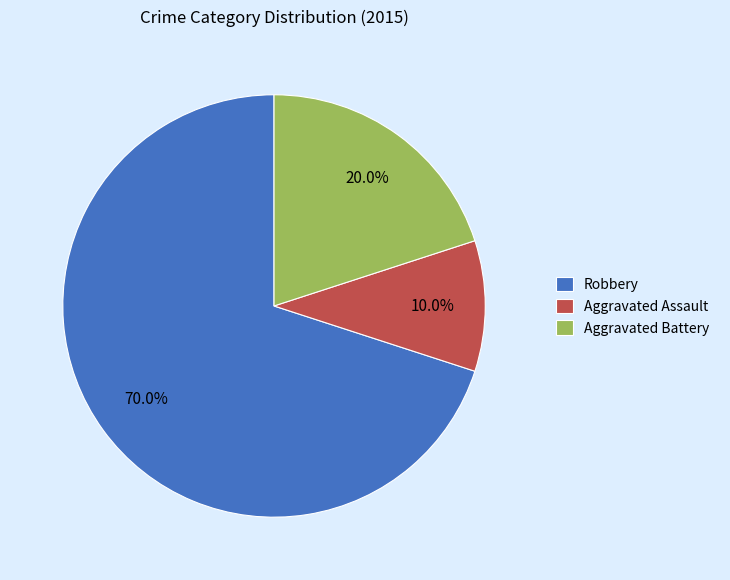

The Aggravated Assault slice represents 10% of the pie. True or false?

True